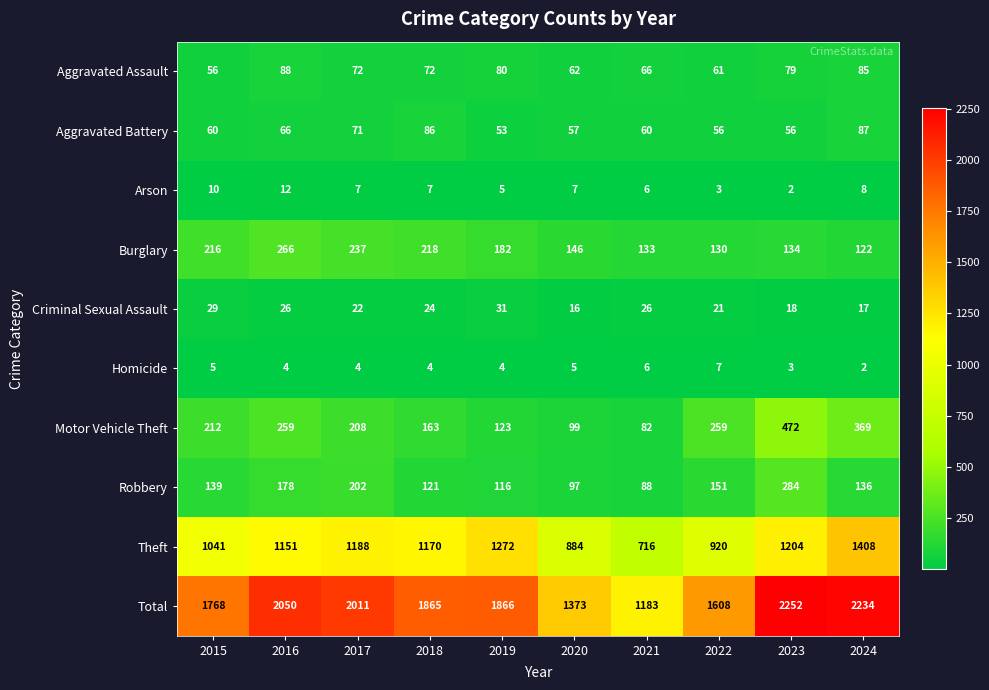

What is the maximum value for Burglary?

266